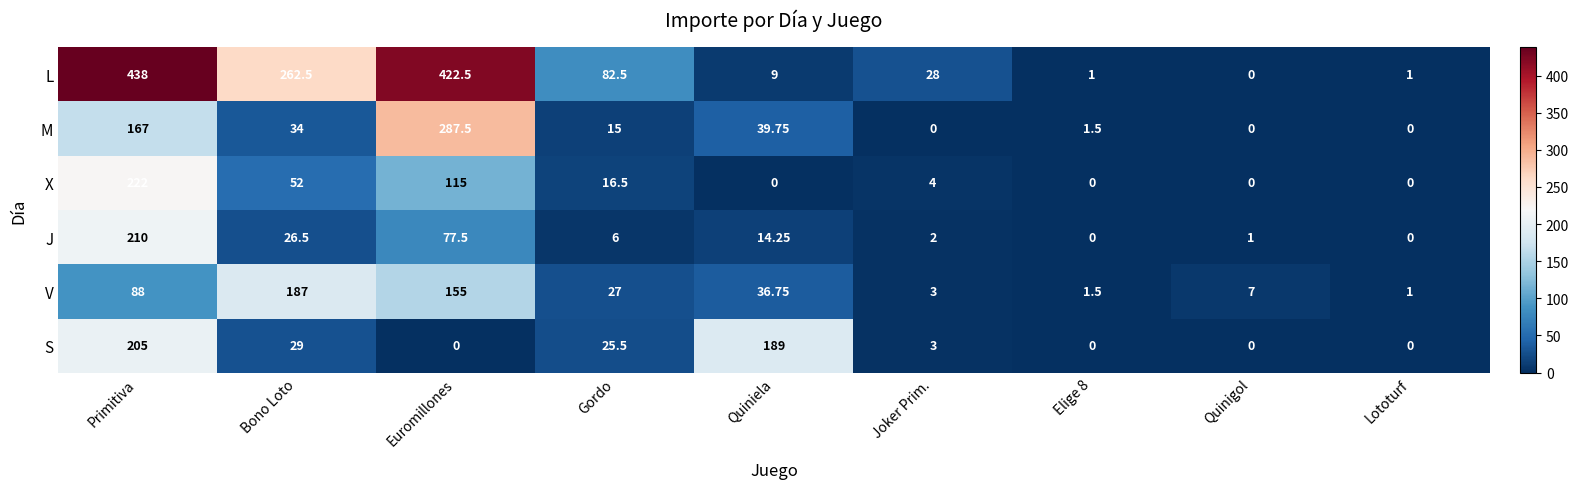

Which series has the widest spread of values?

L